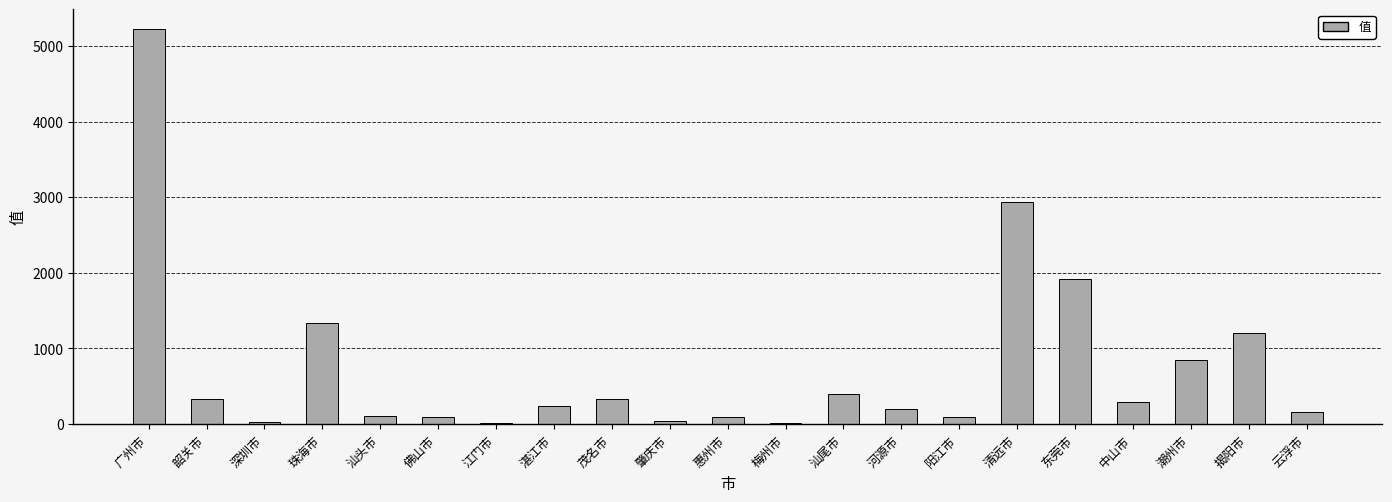

Count the number of data series in this chart.

1